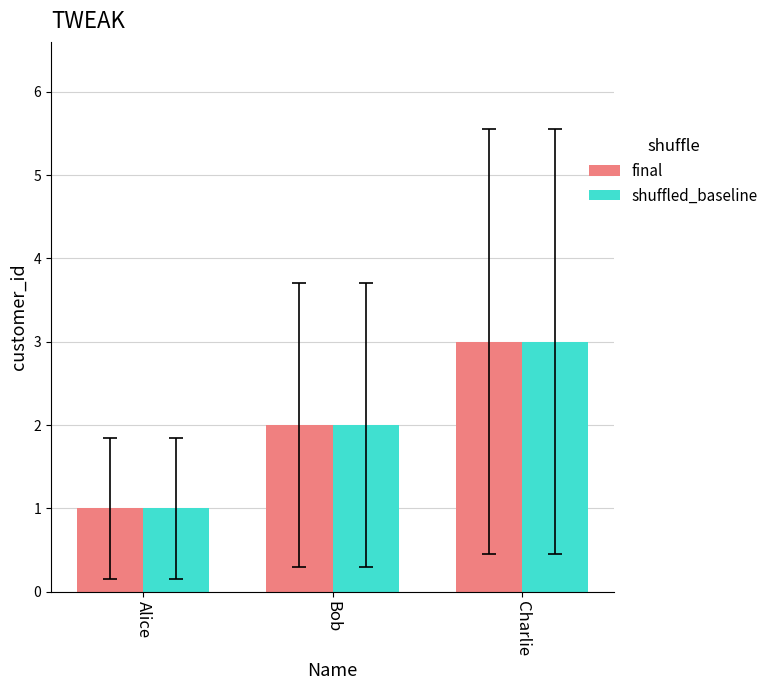

What is the label of the 3rd bar from the left?

Charlie